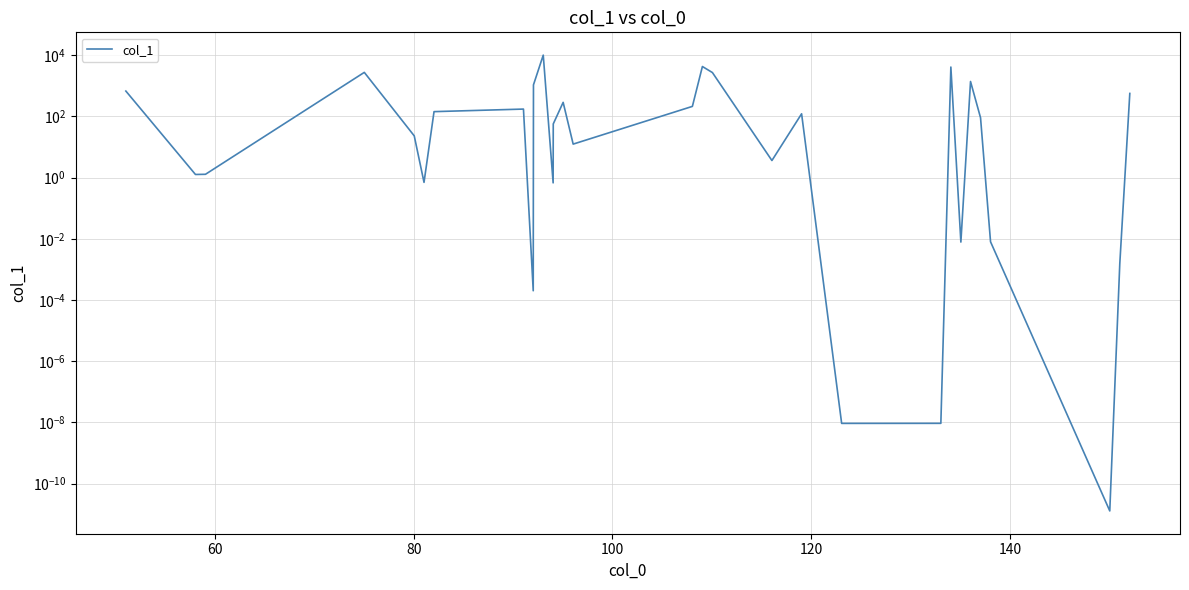

What is the average value?

951.5